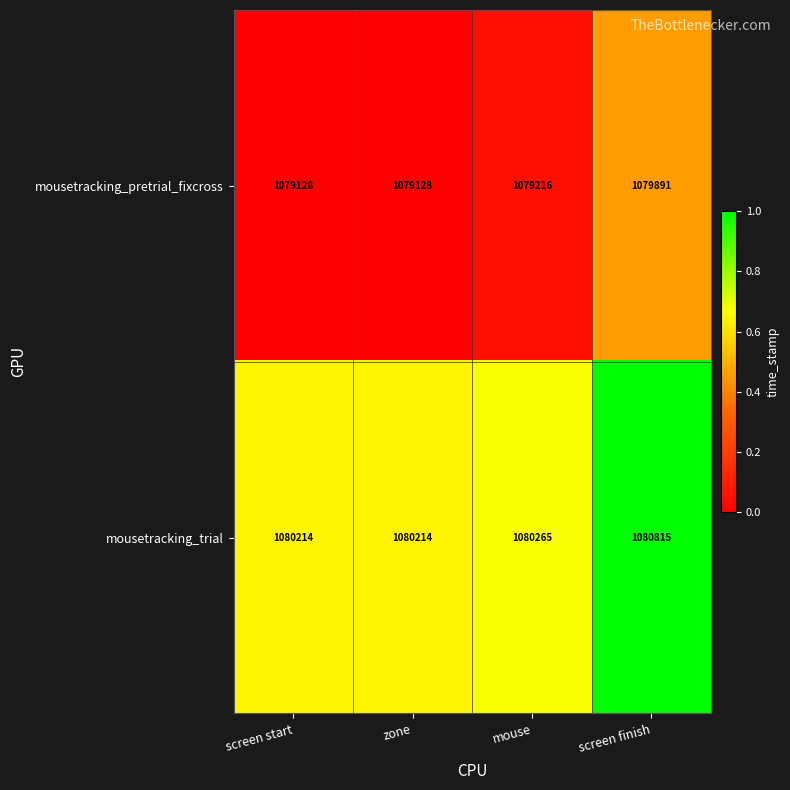

Which series has the widest spread of values?

mousetracking_pretrial_fixcross